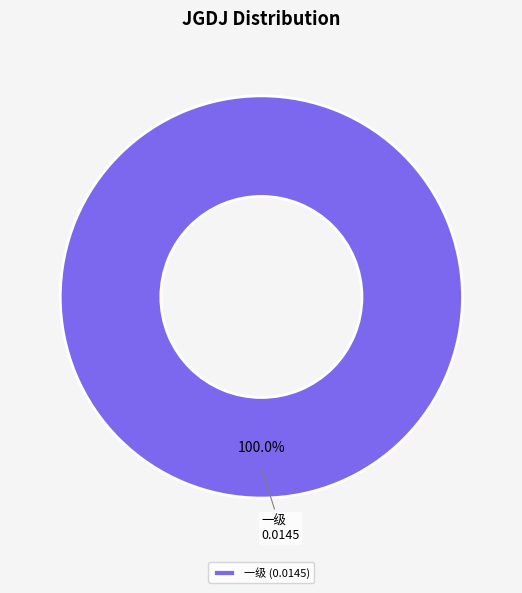

Is there any slice that represents more than half of the pie?

Yes